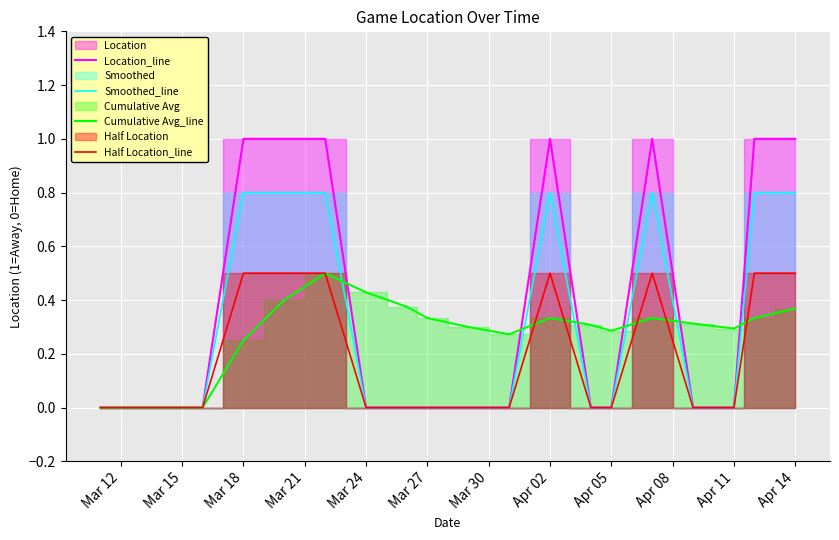

True or false: Cumulative Avg_line has a value of 0.1 at Mar 27.

False